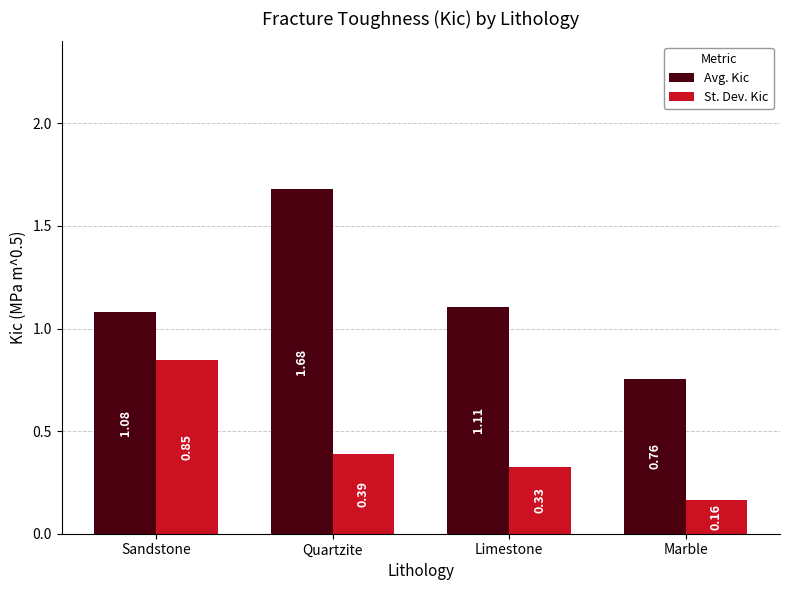

At which label does Avg. Kic first exceed 1?

Sandstone